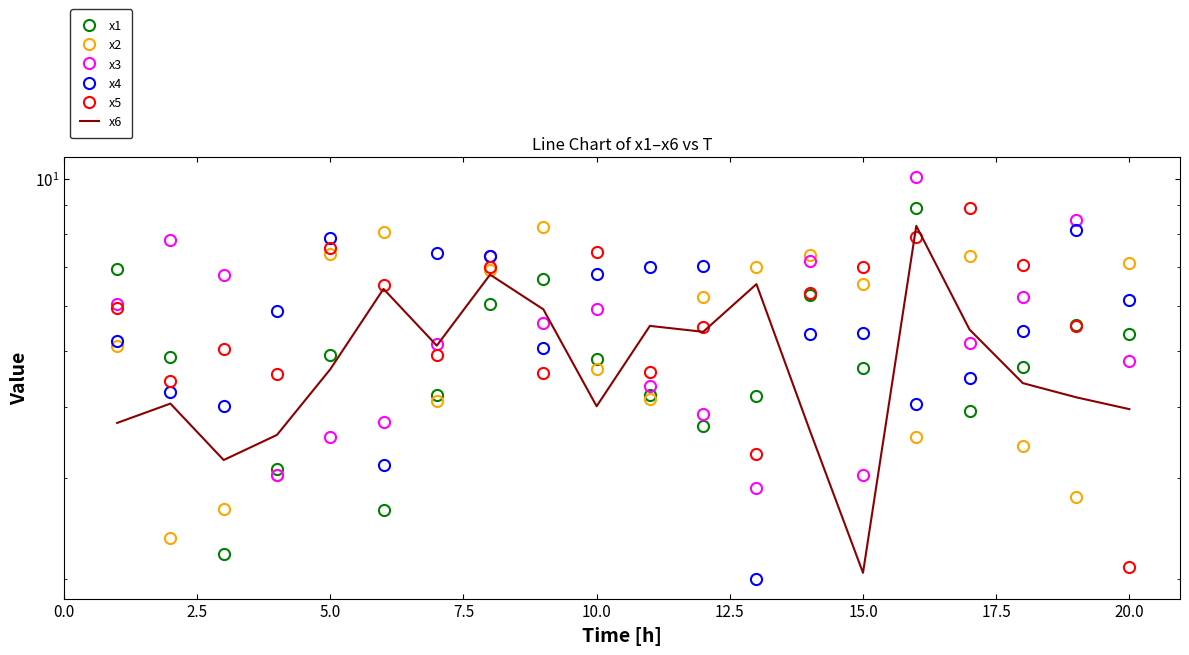

True or false: x4 has more than 0 interior local peaks.

True